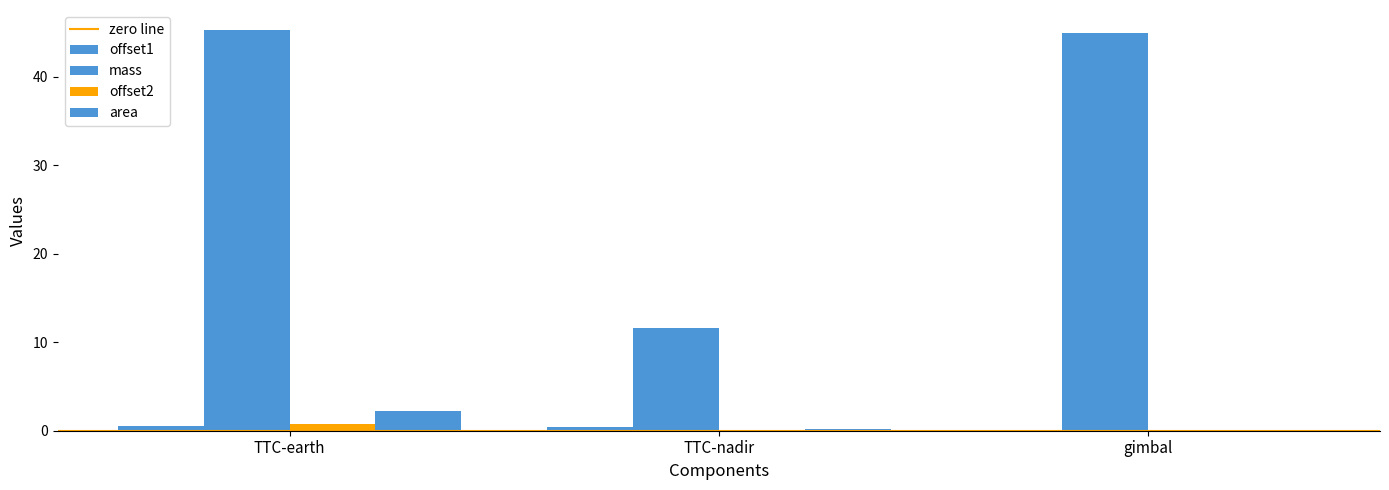

What position from the right is gimbal?

1